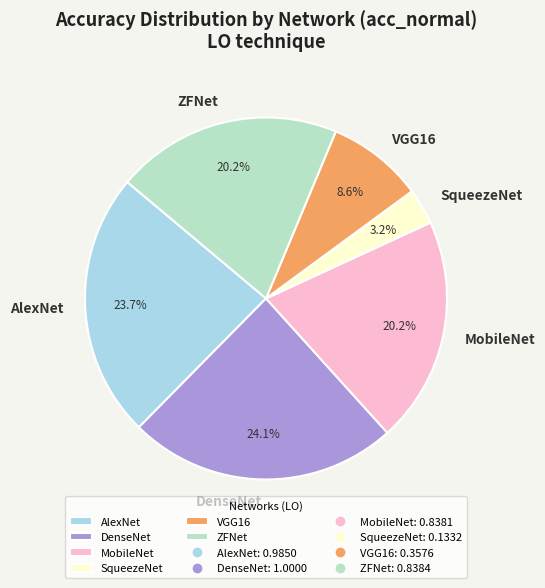

Does any single category account for the majority?

No